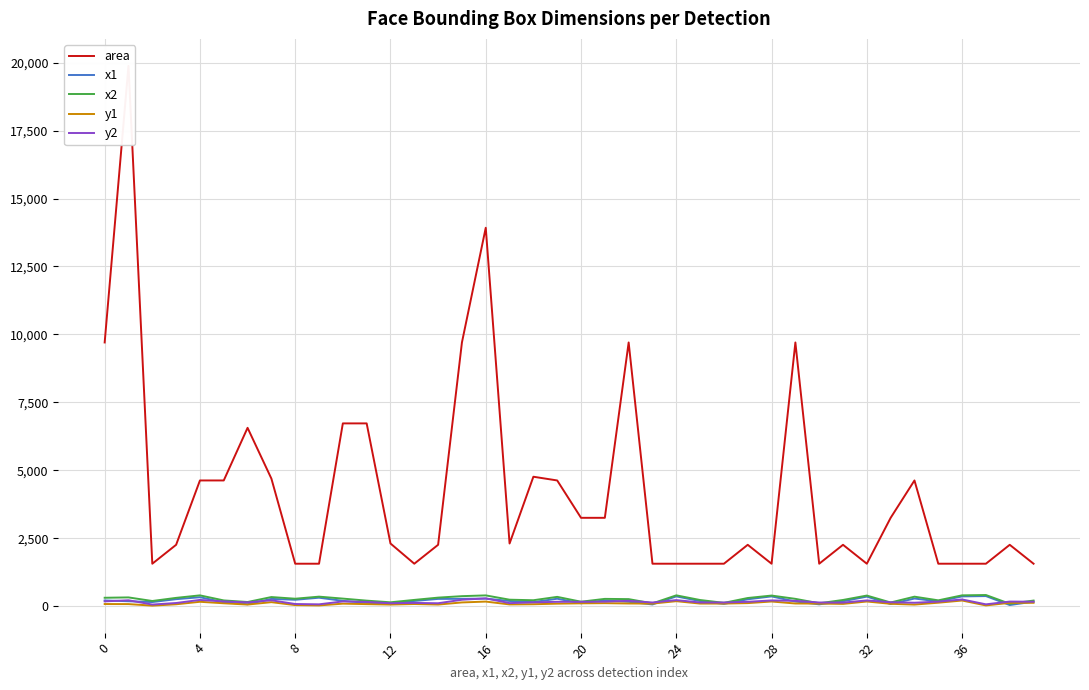

Is it true that area equals 2304 at 17?

True